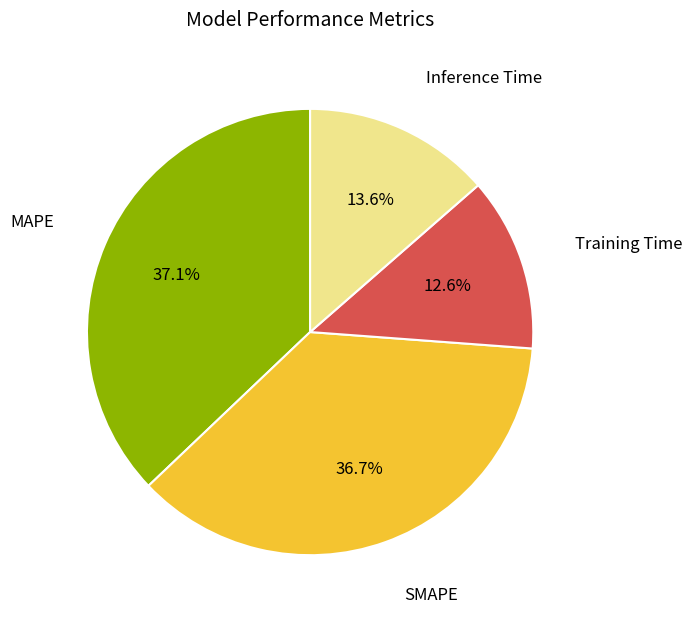

Count the number of slices in the pie.

4